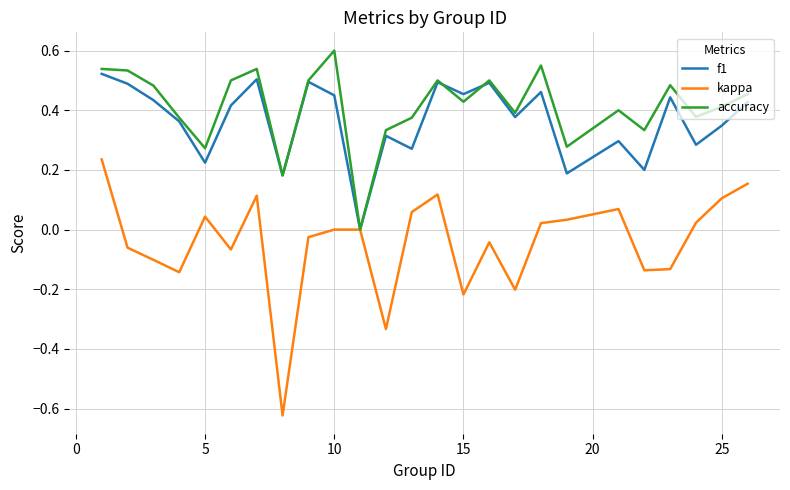

List the series in order of their peak value, highest first.

accuracy, f1, kappa